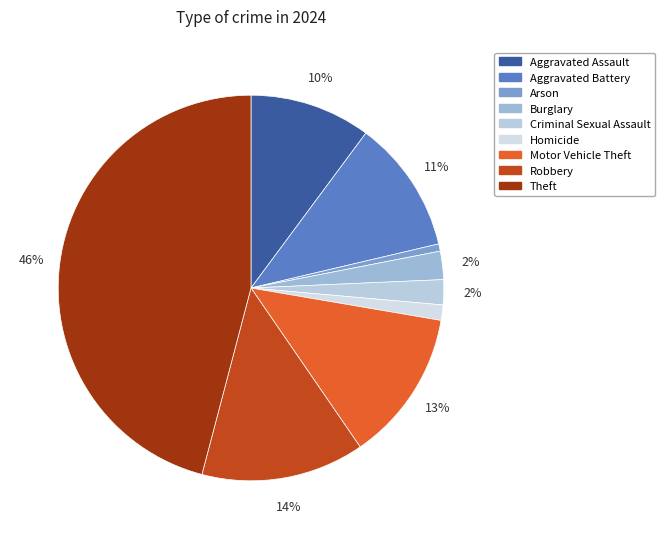

What percentage do Aggravated Assault and Burglary together represent?

12.5%